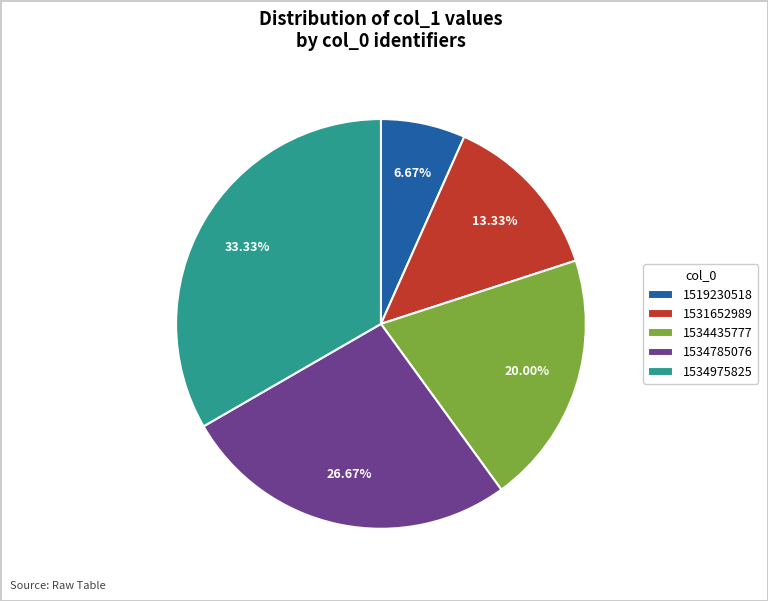

Approximately how many times larger is the value at 1534785076 compared to 1519230518?

4.0